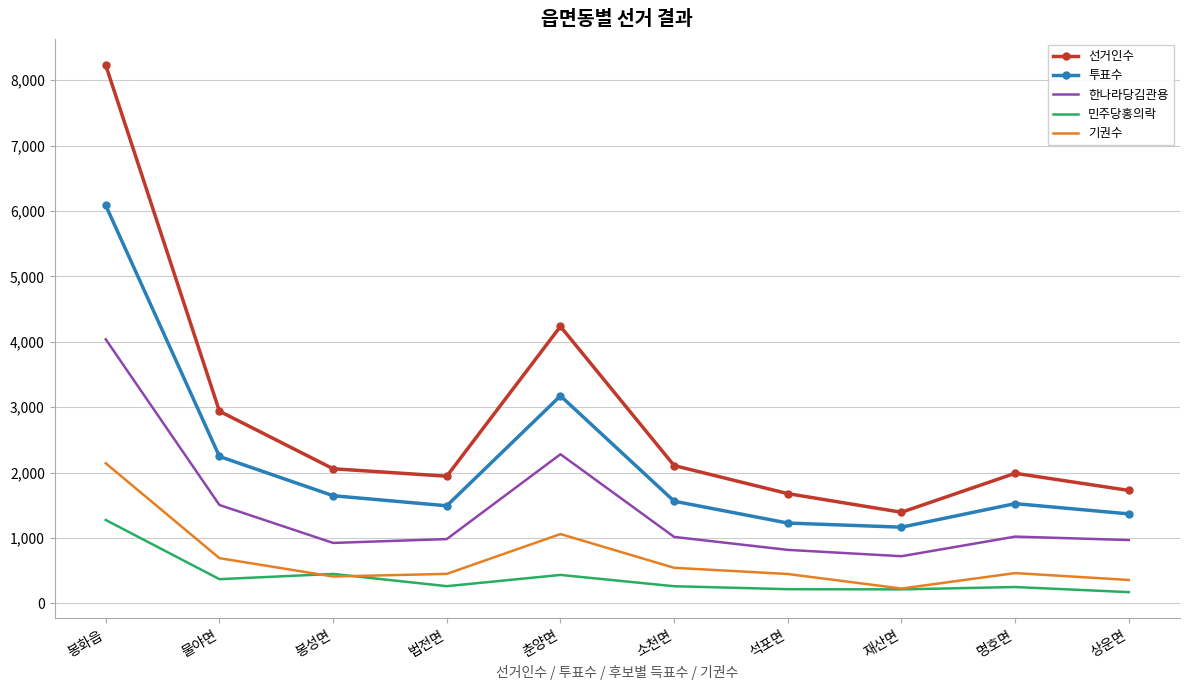

Between 소천면 and 재산면, which series saw the biggest shift?

선거인수